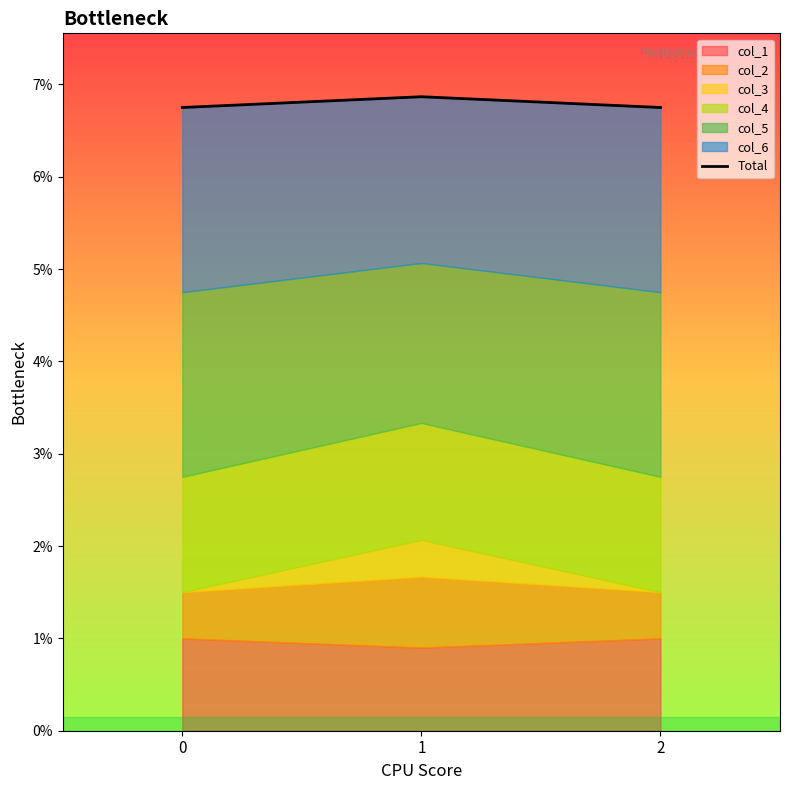

Approximately how many times larger is the value at 2 compared to 0?

1.0